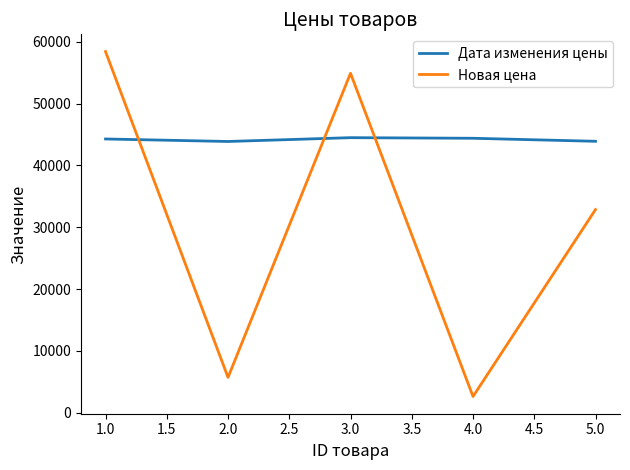

List the series in order of their peak value, lowest first.

Дата изменения цены, Новая цена